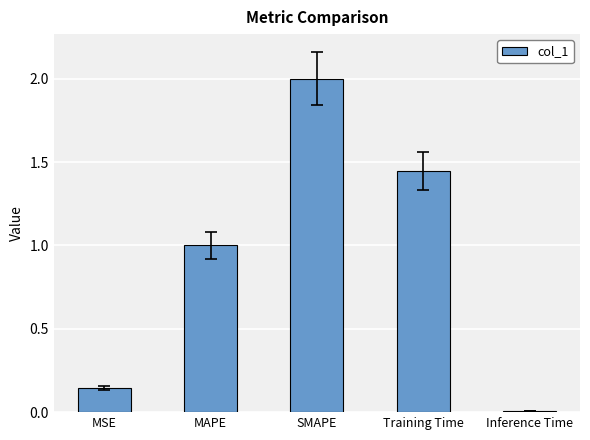

Which label corresponds to the smallest value in the chart?

Inference Time